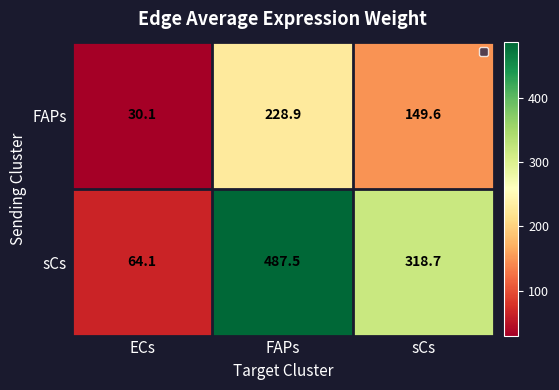

At how many categories does at least one series exceed 267?

2